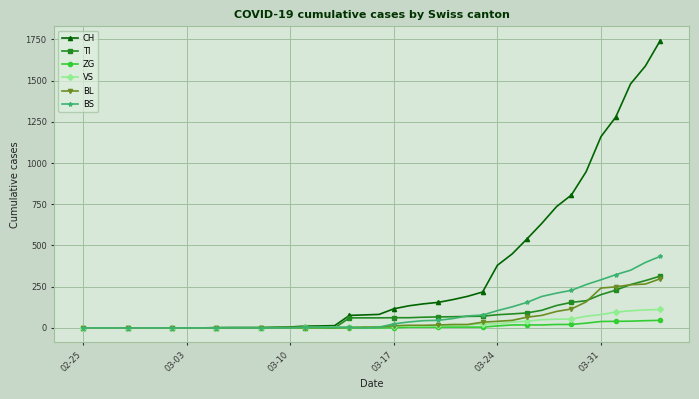

Which series has the largest total across all categories?

CH